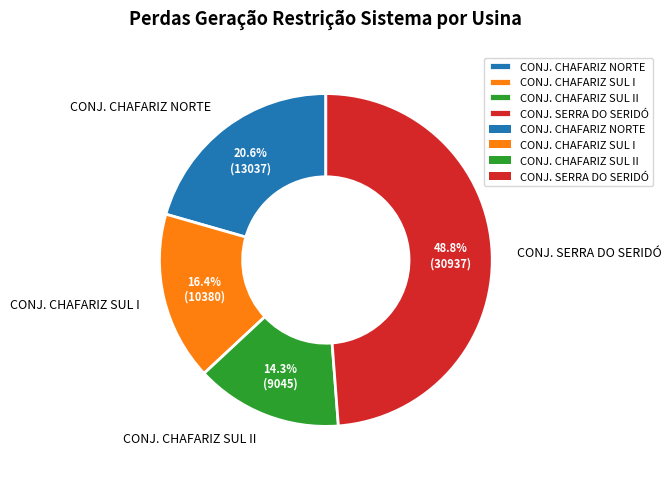

Does CONJ. CHAFARIZ SUL II account for over 50% of the chart?

No